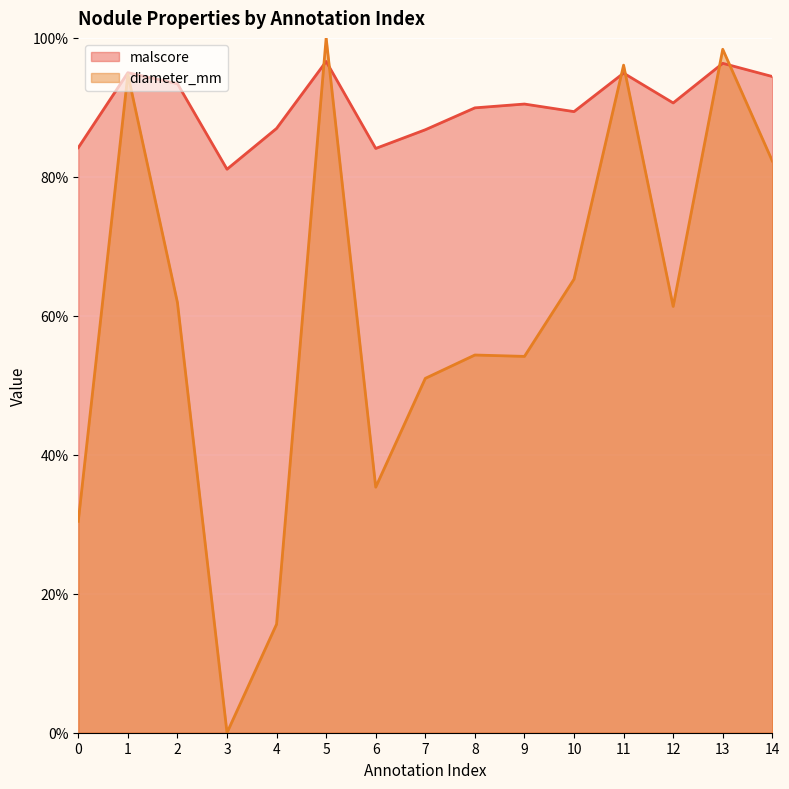

Reading left to right, extract all data points from this chart.

malscore: 0=84.2	1=95.0	2=93.4	3=81.1	4=87.0	5=96.6	6=84.1	7=86.8	8=89.9	9=90.5	10=89.4	11=94.9	12=90.6	13=96.3	14=94.4
diameter_mm: 0=30.4	1=94.8	2=61.9	3=0.0	4=15.6	5=100.0	6=35.3	7=51.0	8=54.4	9=54.2	10=65.3	11=96.1	12=61.4	13=98.4	14=82.3